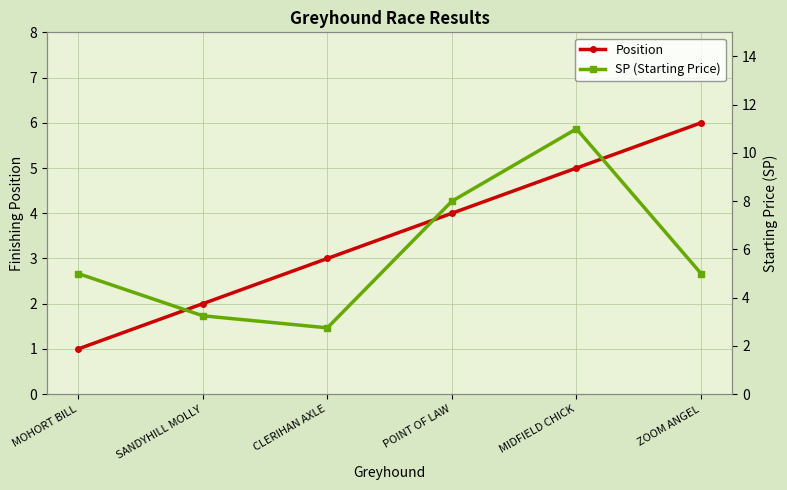

Rank the series by their average value, from highest to lowest.

SP (Starting Price), Position